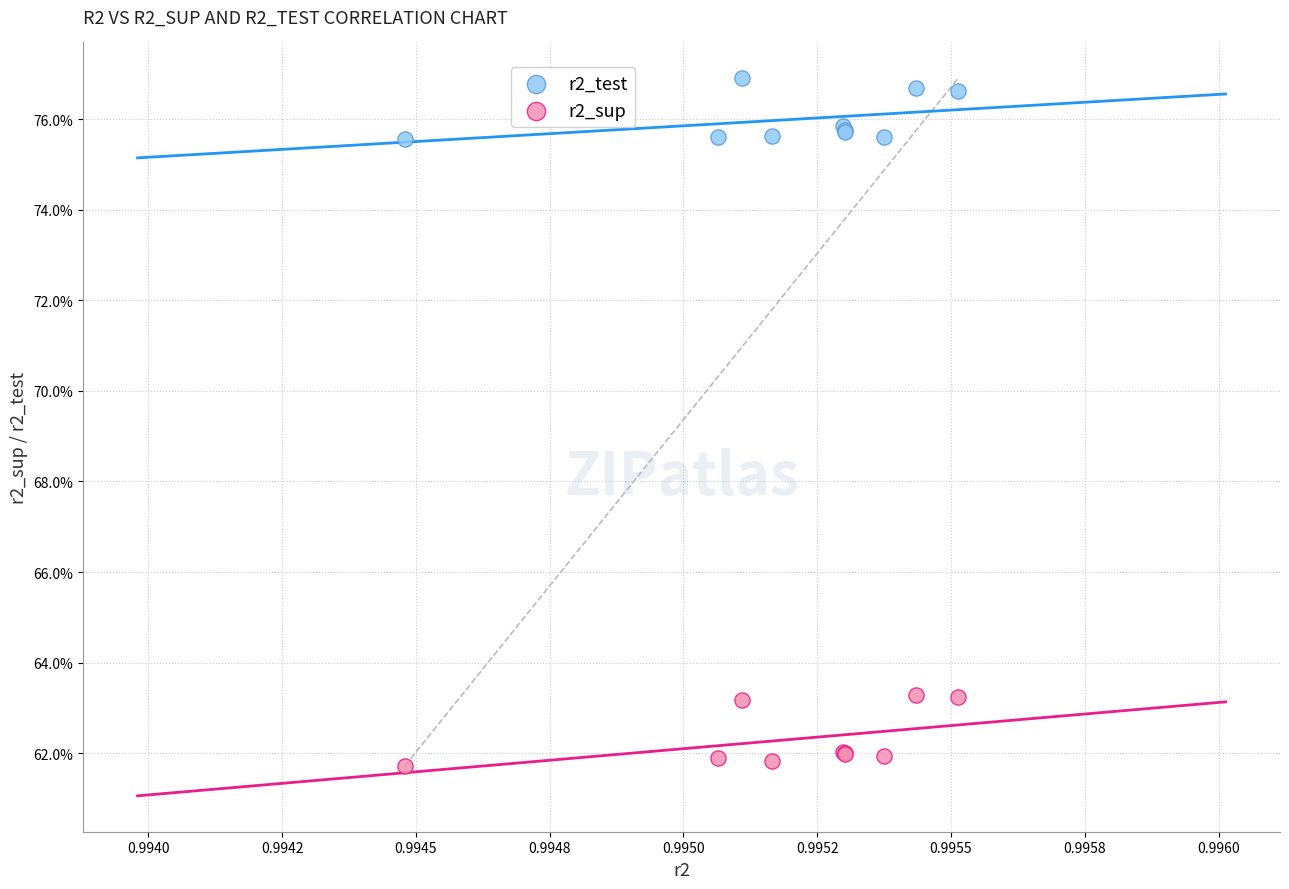

What are all the series names shown in the legend?

r2_test, r2_sup